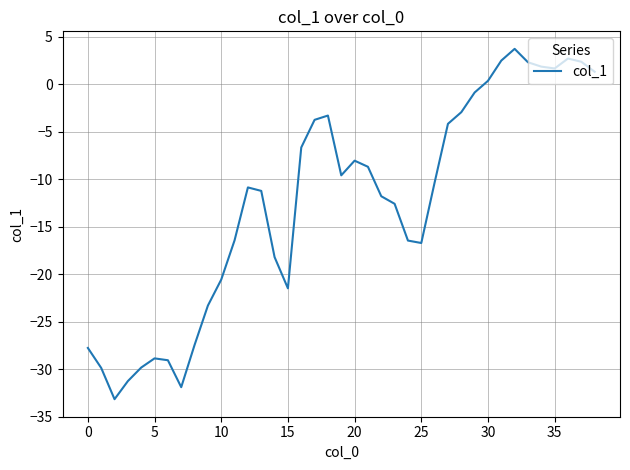

What is the difference between the maximum and minimum values?

36.9